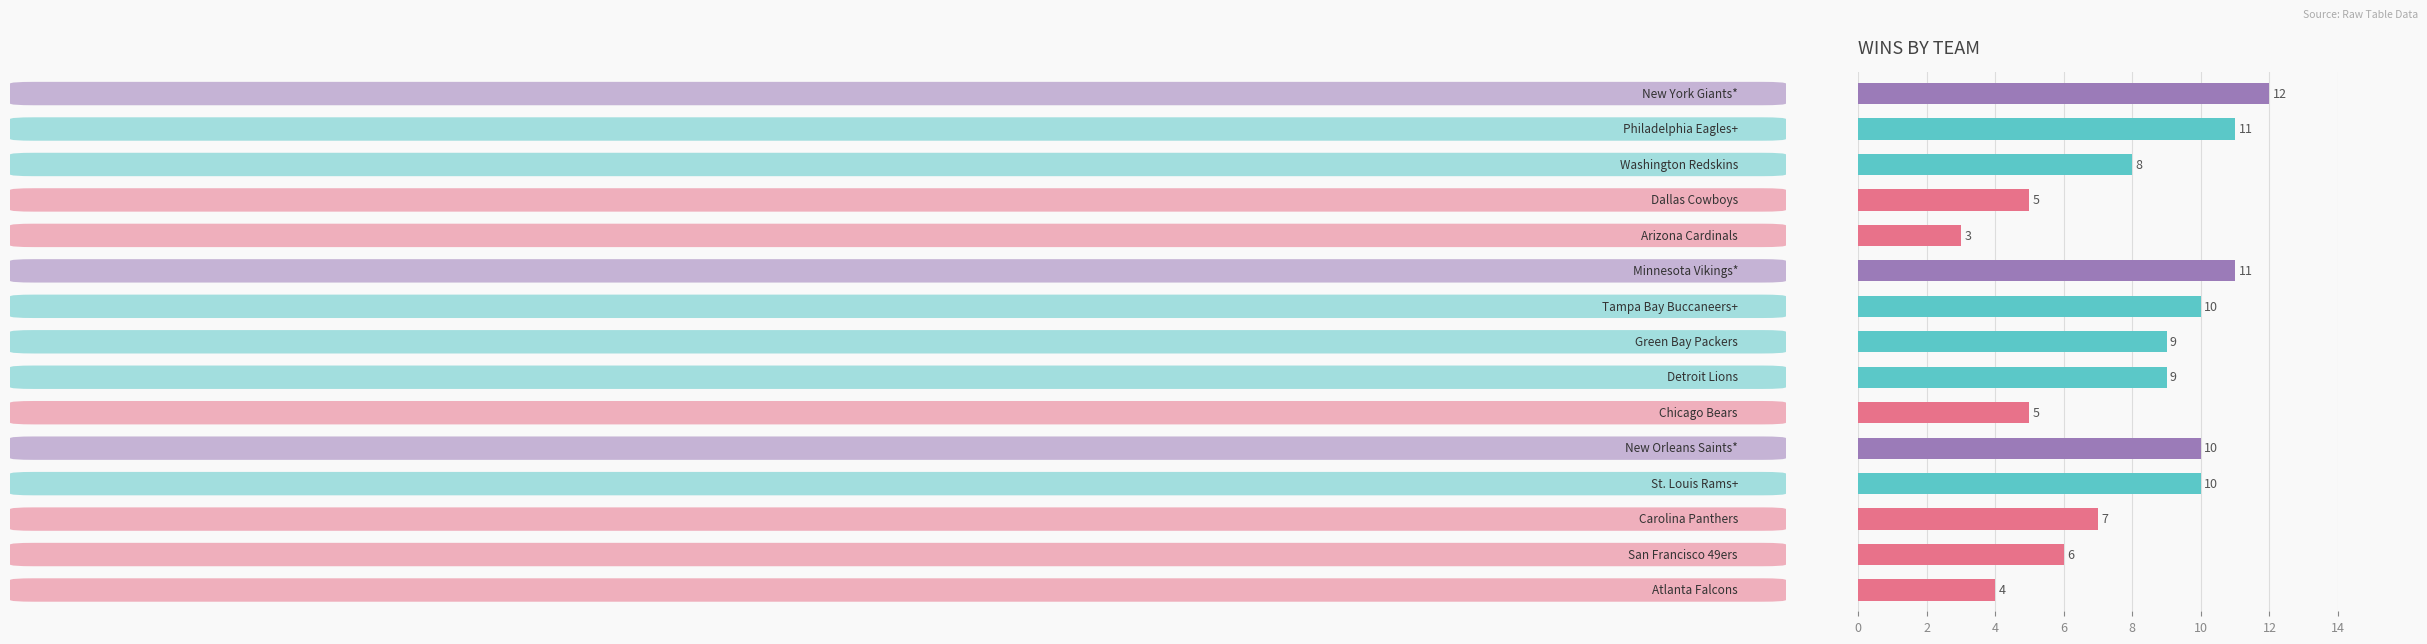

Reading top to bottom, list all the values displayed in this chart.

12	11	8	5	3	11	10	9	9	5	10	10	7	6	4